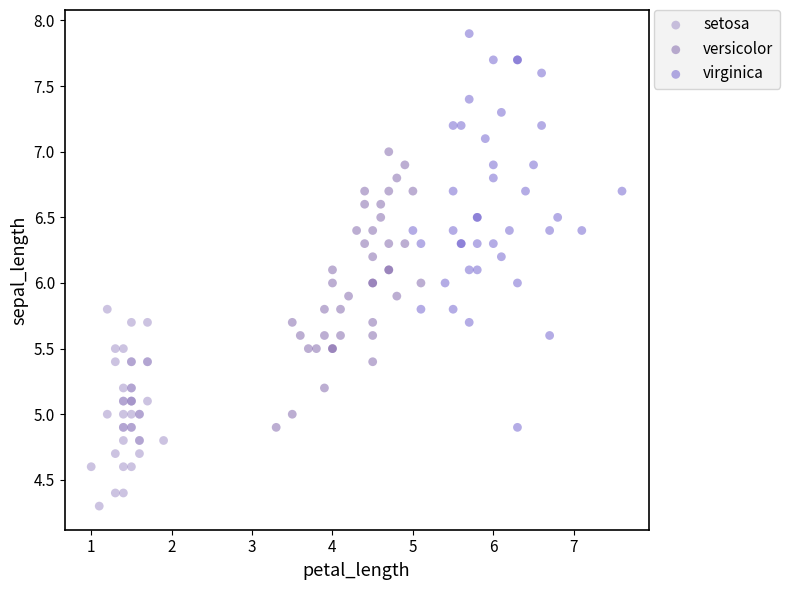

Which series reaches the minimum Y coordinate?

setosa